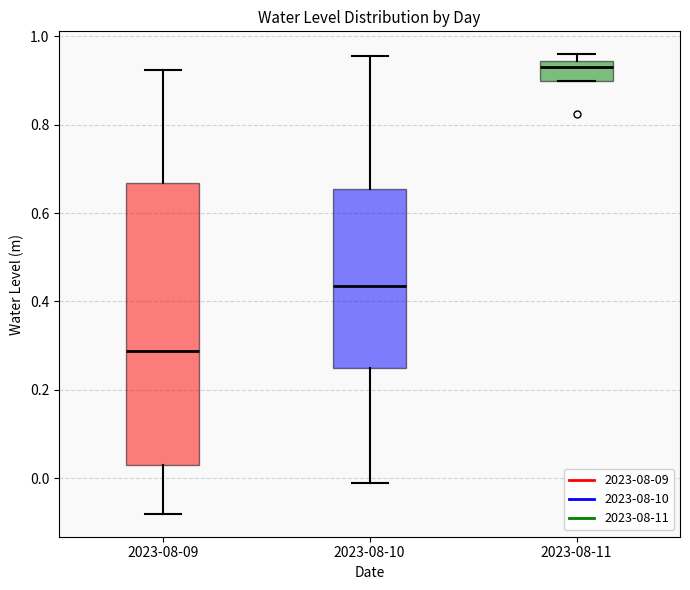

Comparing the boxes themselves (not the whiskers), which one is the tallest?

2023-08-09